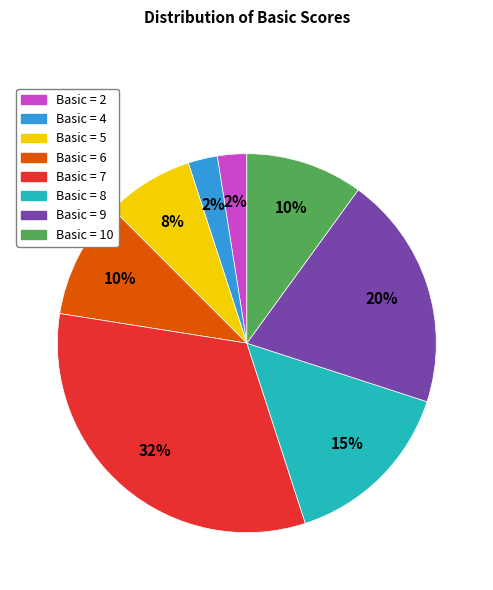

To the nearest percent, what is the difference between the largest and smallest slice percentages?

30%